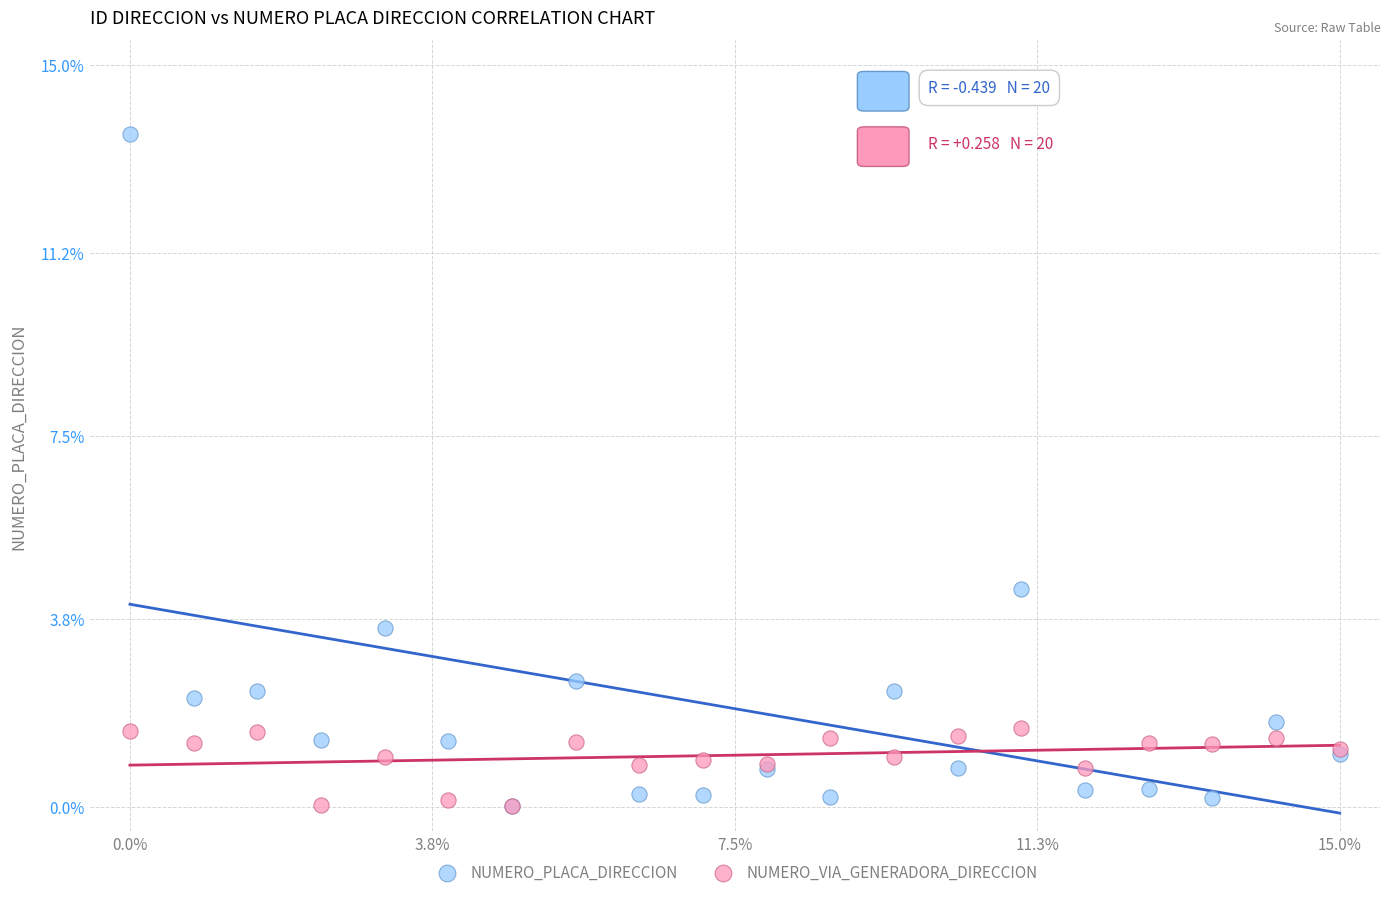

In the NUMERO_PLACA_DIRECCION series, what Y value is closest to 6?

4.4